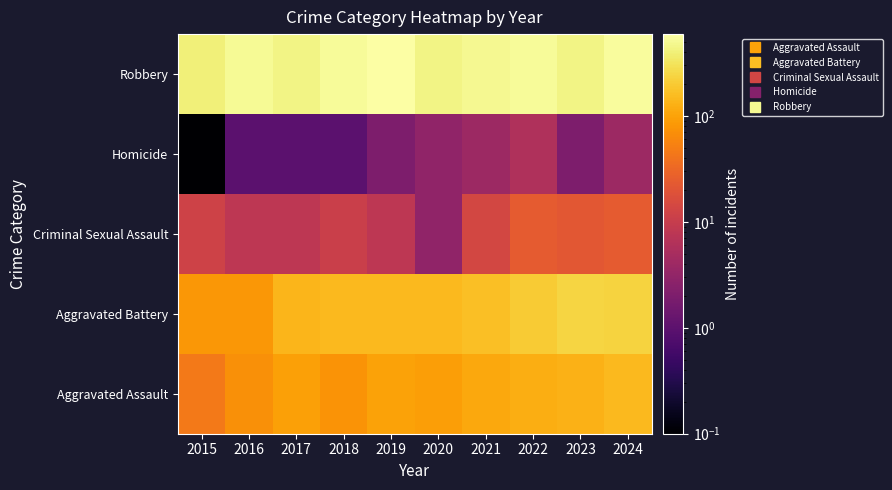

Reading left to right, list all the values displayed in this chart.

Aggravated Assault: 2015=46.0	2016=71.0	2017=95.0	2018=77.0	2019=98.0	2020=94.0	2021=110.0	2022=121.0	2023=130.0	2024=152.0
Aggravated Battery: 2015=82.0	2016=82.0	2017=142.0	2018=152.0	2019=148.0	2020=150.0	2021=163.0	2022=202.0	2023=244.0	2024=232.0
Criminal Sexual Assault: 2015=12.0	2016=8.0	2017=8.0	2018=11.0	2019=8.0	2020=3.0	2021=14.0	2022=24.0	2023=22.0	2024=24.0
Homicide: 2015=0.1	2016=1.0	2017=1.0	2018=1.0	2019=2.0	2020=3.0	2021=4.0	2022=6.0	2023=2.0	2024=4.0
Robbery: 2015=395.0	2016=510.0	2017=446.0	2018=520.0	2019=591.0	2020=450.0	2021=484.0	2022=521.0	2023=440.0	2024=542.0